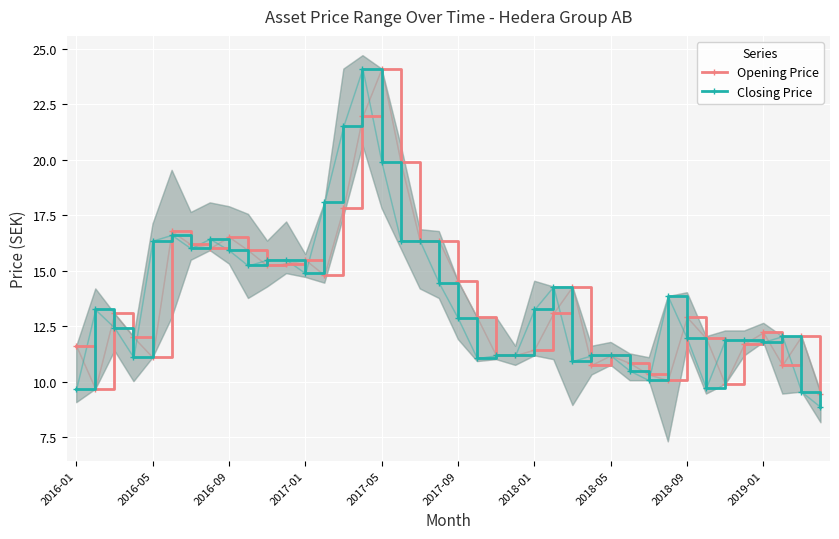

What is the minimum value shown in the chart?

8.9